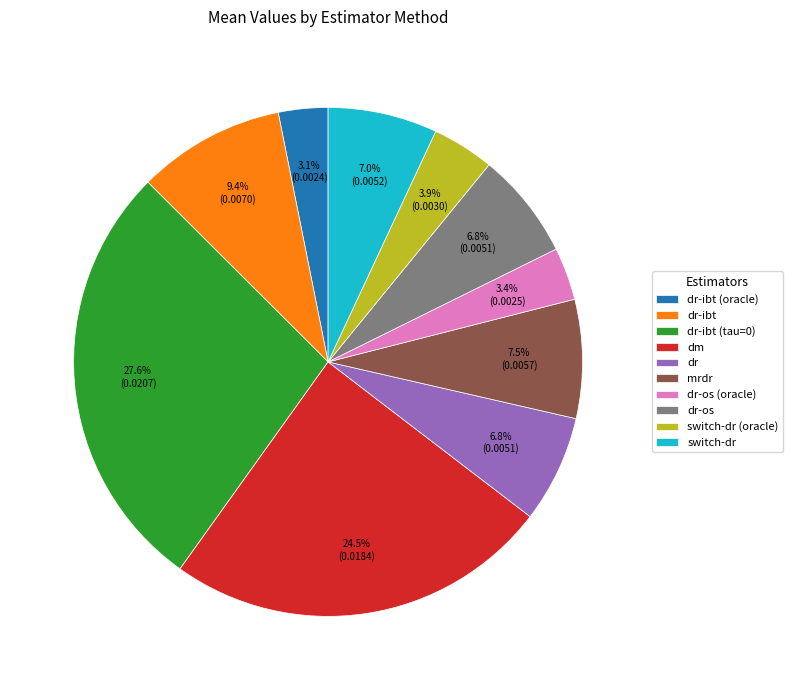

Is dr-os the majority of the pie?

No